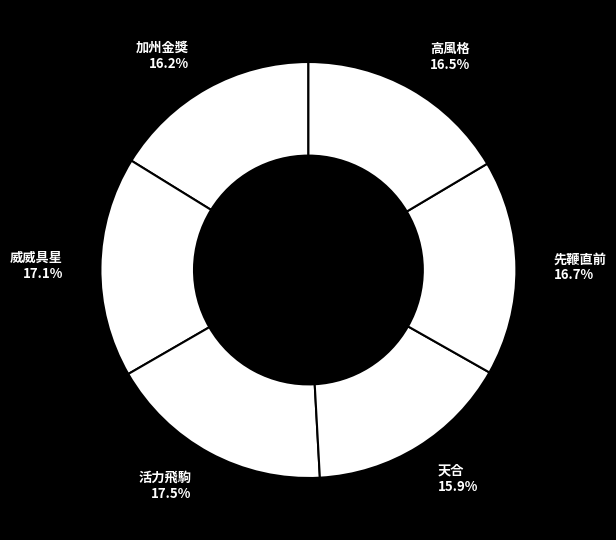

Does 加州金獎 16.2% account for over 50% of the chart?

No